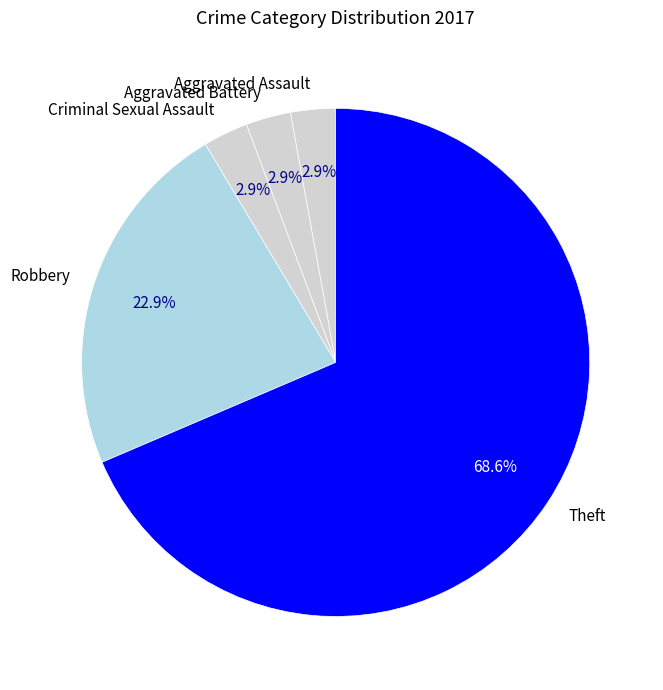

To the nearest percent, what percentage of the pie is Robbery?

23%